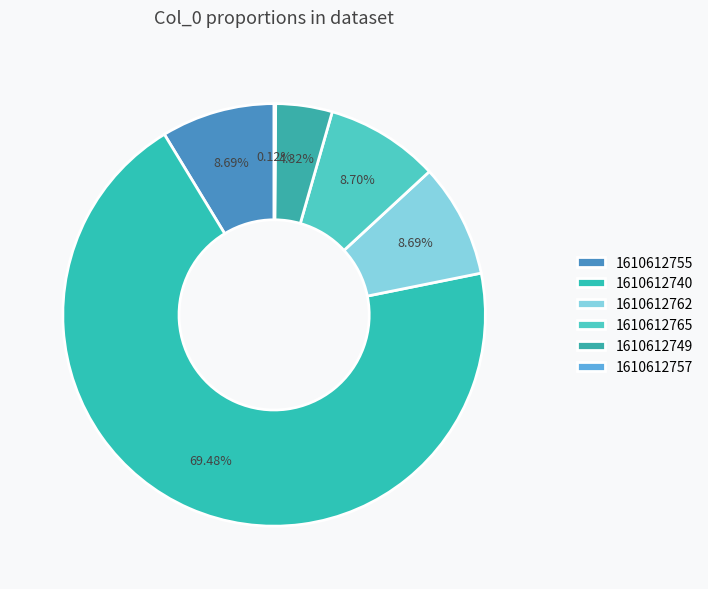

Between 1610612757 and 1610612765, which is larger?

1610612765